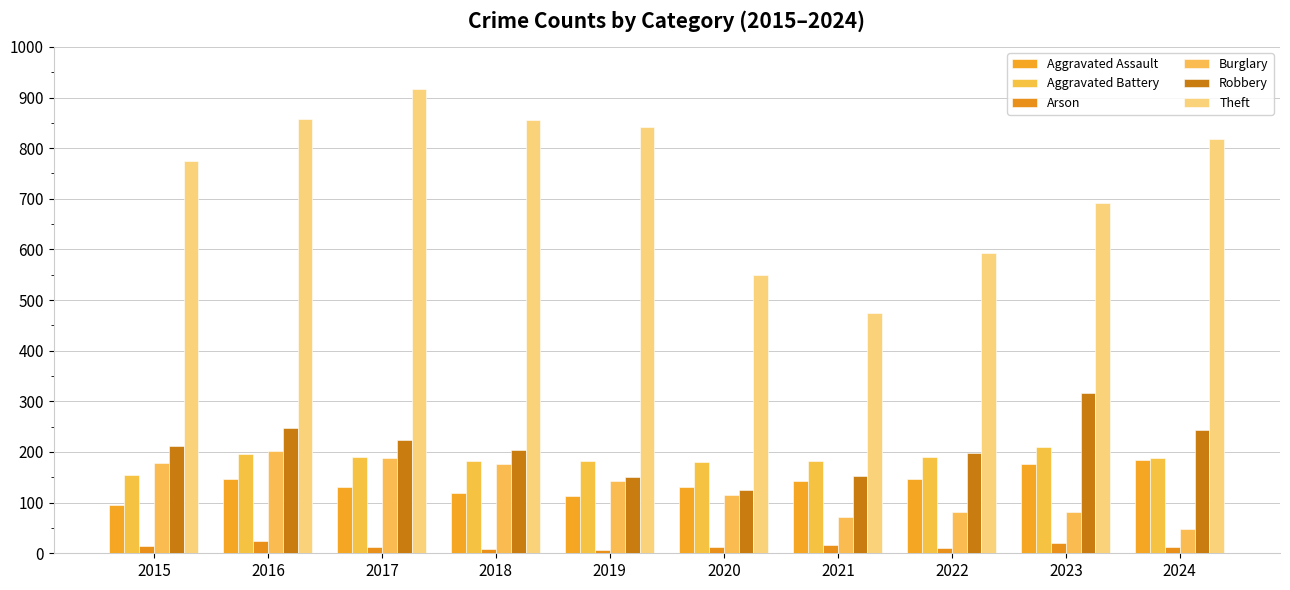

How many groups of bars are there?

10